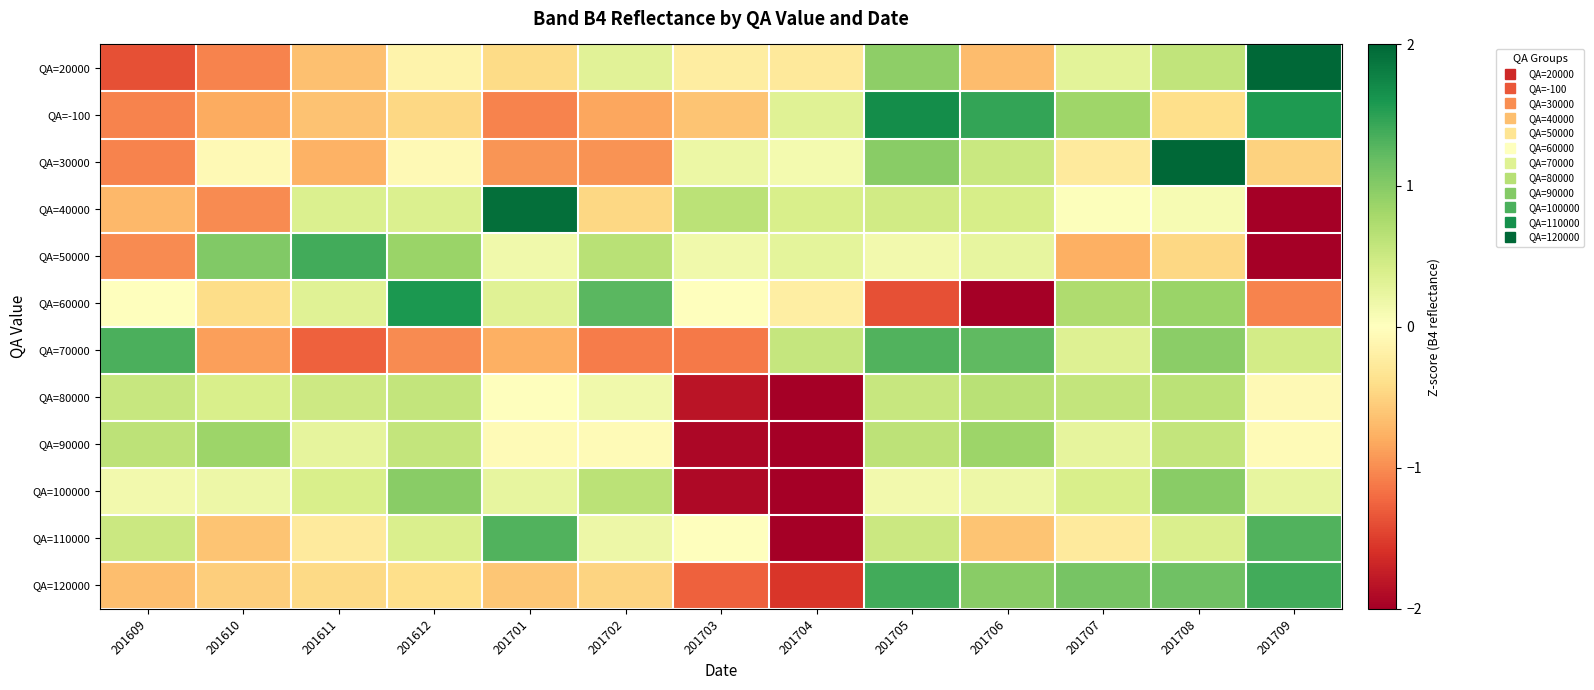

Reading left to right, extract all data points from this chart.

QA=20000: 201609=-1.4	201610=-1.1	201611=-0.7	201612=-0.2	201701=-0.4	201702=0.3	201703=-0.2	201704=-0.3	201705=1.0	201706=-0.7	201707=0.3	201708=0.6	201709=2.7
QA=-100: 201609=-1.1	201610=-0.8	201611=-0.6	201612=-0.5	201701=-1.1	201702=-0.8	201703=-0.6	201704=0.3	201705=1.7	201706=1.5	201707=0.8	201708=-0.4	201709=1.6
QA=30000: 201609=-1.1	201610=-0.1	201611=-0.8	201612=-0.1	201701=-1.0	201702=-1.0	201703=0.2	201704=0.1	201705=1.0	201706=0.5	201707=-0.3	201708=2.8	201709=-0.5
QA=40000: 201609=-0.7	201610=-1.0	201611=0.4	201612=0.4	201701=1.9	201702=-0.5	201703=0.6	201704=0.4	201705=0.5	201706=0.4	201707=0.0	201708=0.1	201709=-2.5
QA=50000: 201609=-1.0	201610=1.0	201611=1.4	201612=0.9	201701=0.1	201702=0.6	201703=0.1	201704=0.3	201705=0.1	201706=0.2	201707=-0.8	201708=-0.5	201709=-2.6
QA=60000: 201609=0.0	201610=-0.4	201611=0.3	201612=1.6	201701=0.3	201702=1.3	201703=0.0	201704=-0.2	201705=-1.4	201706=-2.1	201707=0.7	201708=0.9	201709=-1.1
QA=70000: 201609=1.3	201610=-0.9	201611=-1.3	201612=-1.0	201701=-0.8	201702=-1.1	201703=-1.1	201704=0.6	201705=1.3	201706=1.2	201707=0.3	201708=1.0	201709=0.4
QA=80000: 201609=0.5	201610=0.4	201611=0.5	201612=0.6	201701=0.0	201702=0.2	201703=-1.8	201704=-2.7	201705=0.5	201706=0.7	201707=0.6	201708=0.6	201709=-0.1
QA=90000: 201609=0.6	201610=0.9	201611=0.3	201612=0.6	201701=-0.1	201702=-0.1	201703=-1.9	201704=-2.5	201705=0.6	201706=0.9	201707=0.3	201708=0.6	201709=-0.1
QA=100000: 201609=0.1	201610=0.2	201611=0.4	201612=1.0	201701=0.2	201702=0.6	201703=-1.9	201704=-2.6	201705=0.1	201706=0.2	201707=0.4	201708=1.0	201709=0.2
QA=110000: 201609=0.5	201610=-0.6	201611=-0.3	201612=0.4	201701=1.3	201702=0.2	201703=0.0	201704=-2.8	201705=0.5	201706=-0.6	201707=-0.3	201708=0.4	201709=1.3
QA=120000: 201609=-0.7	201610=-0.5	201611=-0.5	201612=-0.4	201701=-0.6	201702=-0.5	201703=-1.3	201704=-1.6	201705=1.4	201706=1.0	201707=1.1	201708=1.1	201709=1.4